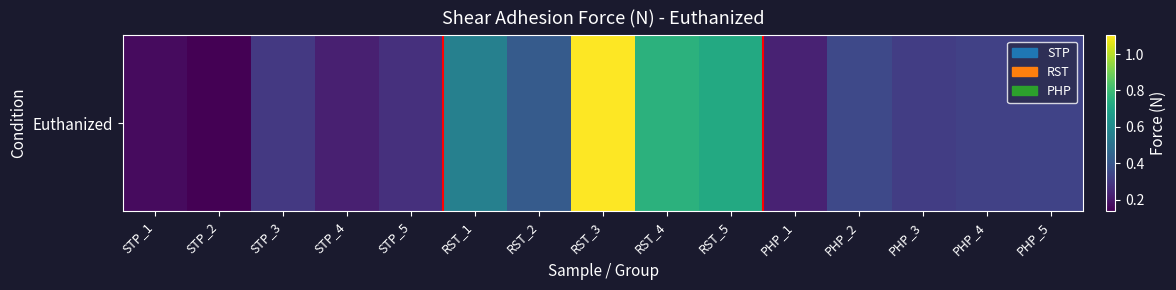

How many distinct data groups are displayed?

1